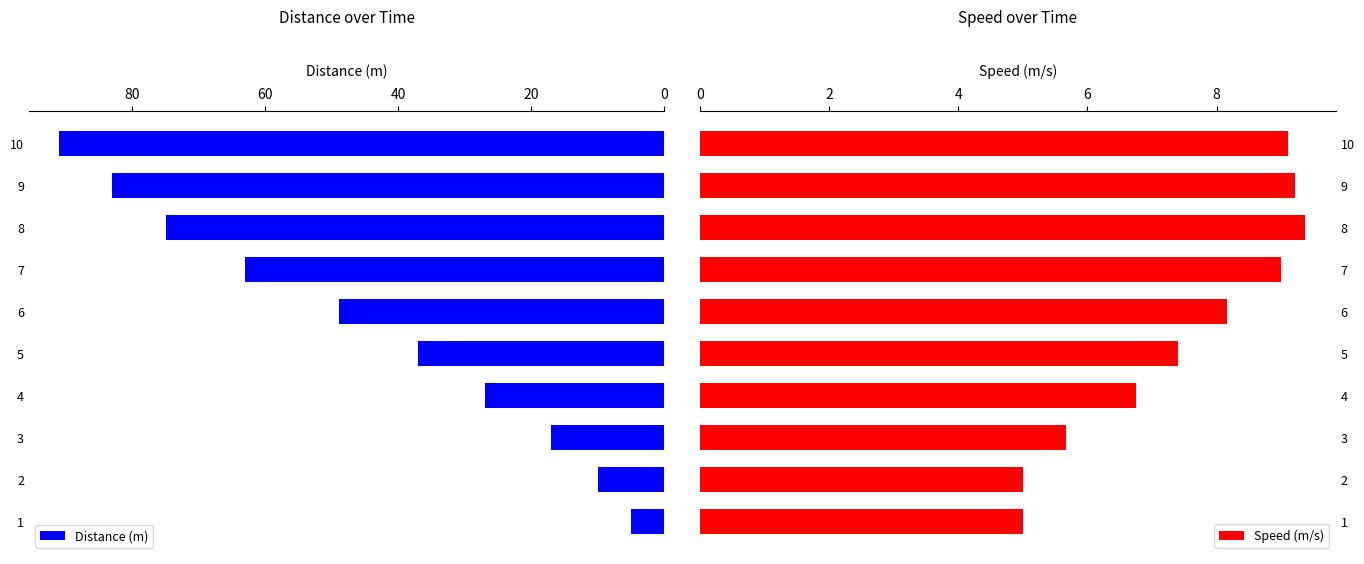

What is the maximum value for Distance (m)?

91